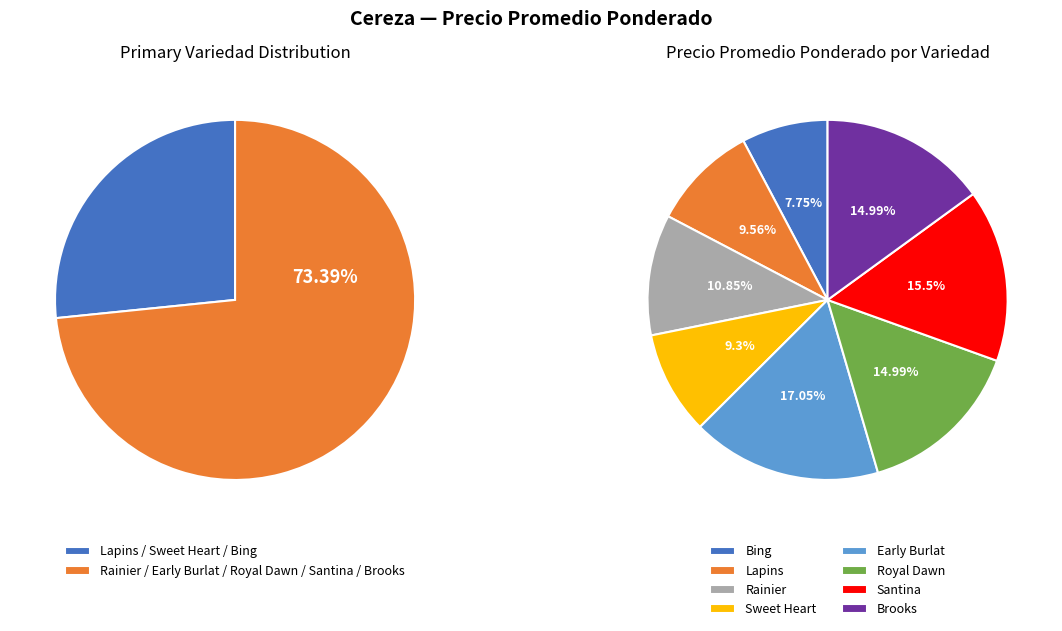

What percentage is the Santina slice, to the nearest percent?

16%